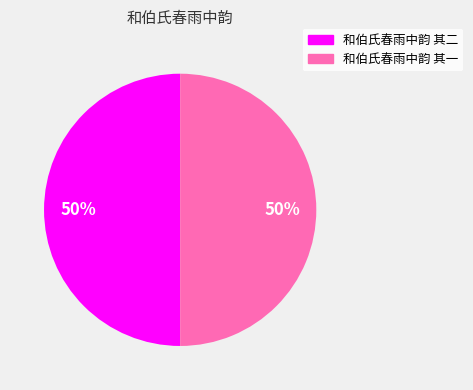

What percentage is the 和伯氏春雨中韵 其一 slice, to the nearest percent?

50%